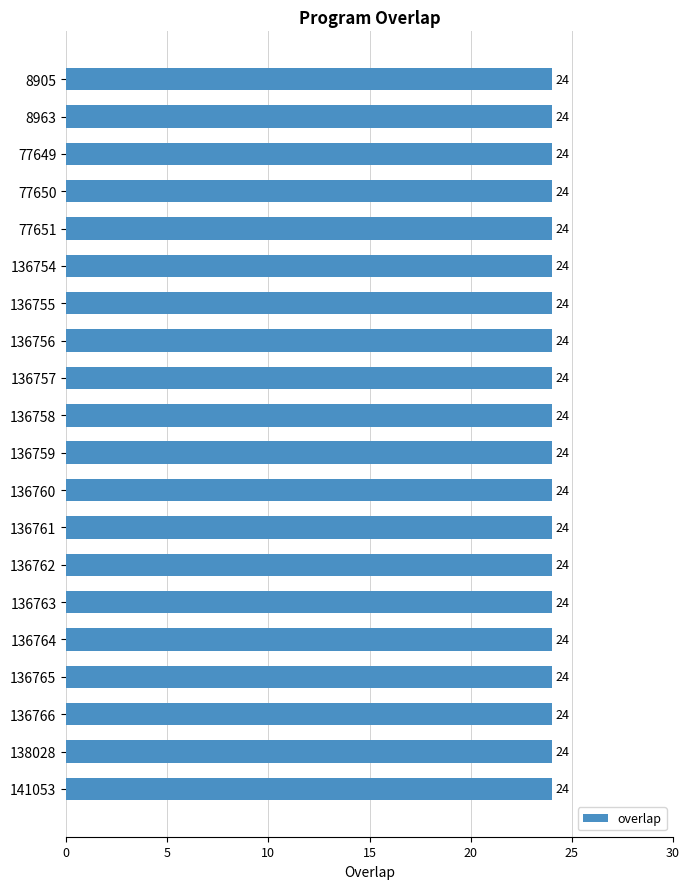

Is it true that the value at 22 is 24?

True